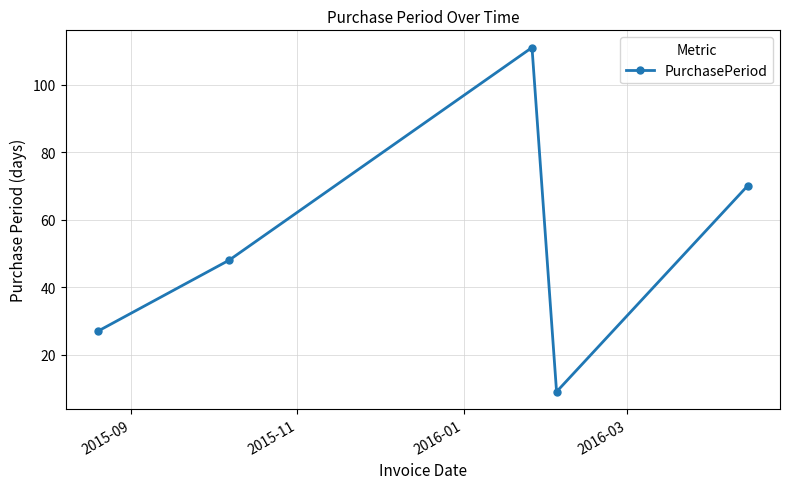

What is the value of the 2nd point from the left?

48